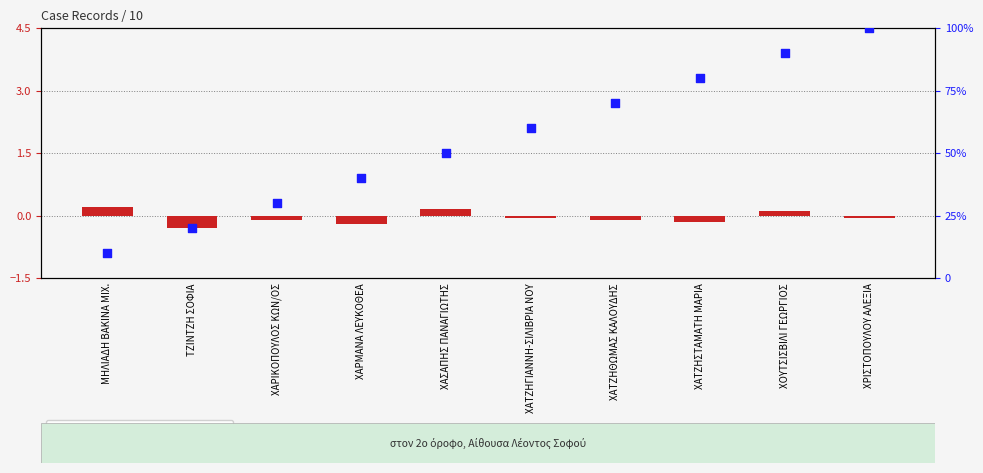

What is the total value across all series at ΧΑΤΖΗΓΙΑΝΝΗ-ΣΙΛΙΒΡΙΑ ΝΟΥ?

60.0